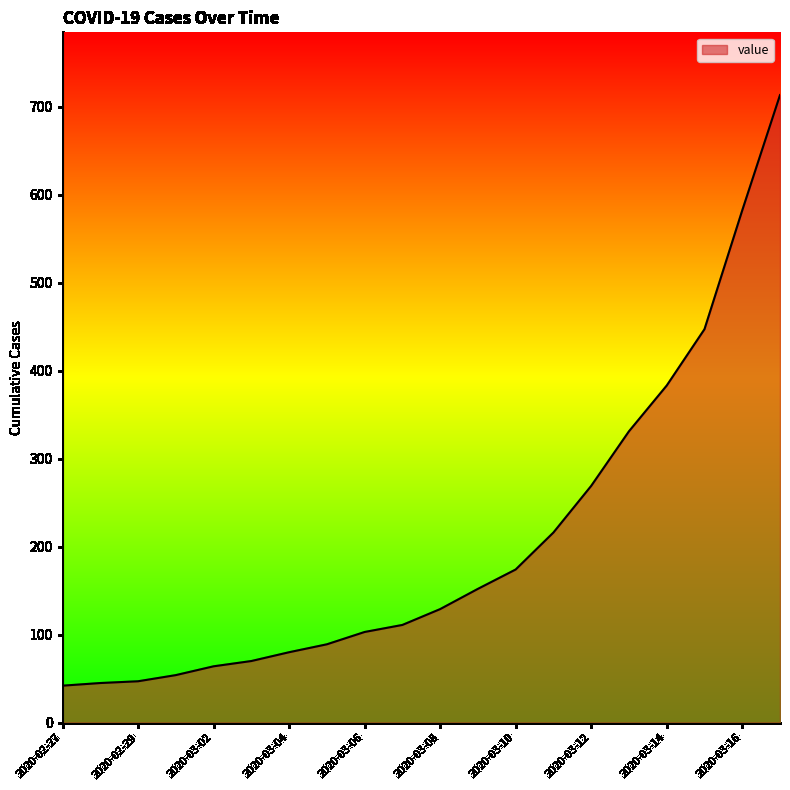

What is the minimum value shown in the chart?

42